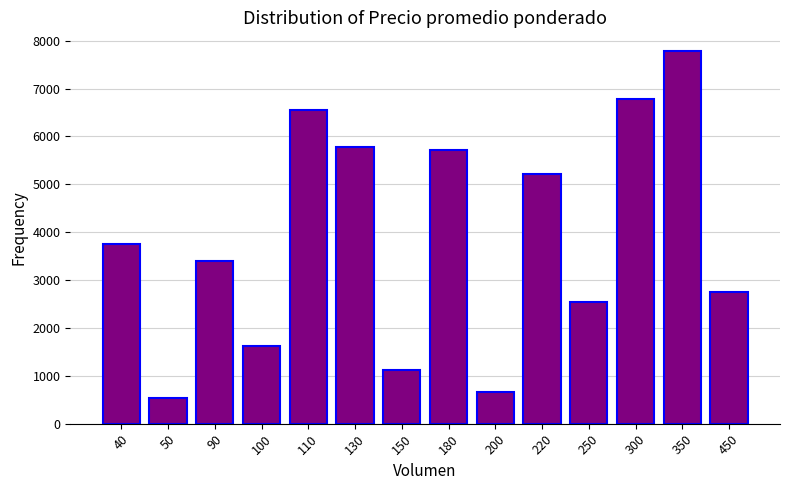

The chart shows a value of 4889 at 450. True or false?

False